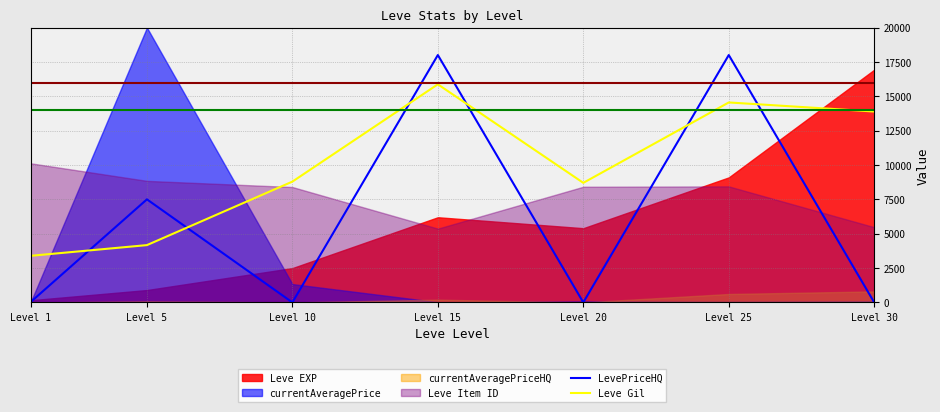

How many lines are shown in the chart?

2